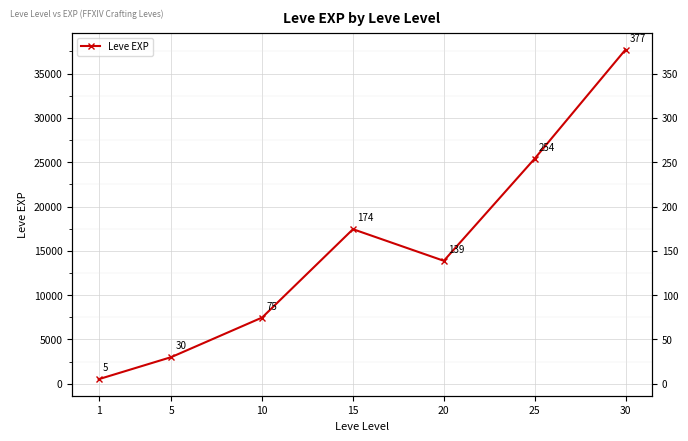

True or false: there are more than 1 points higher than both neighbors.

False